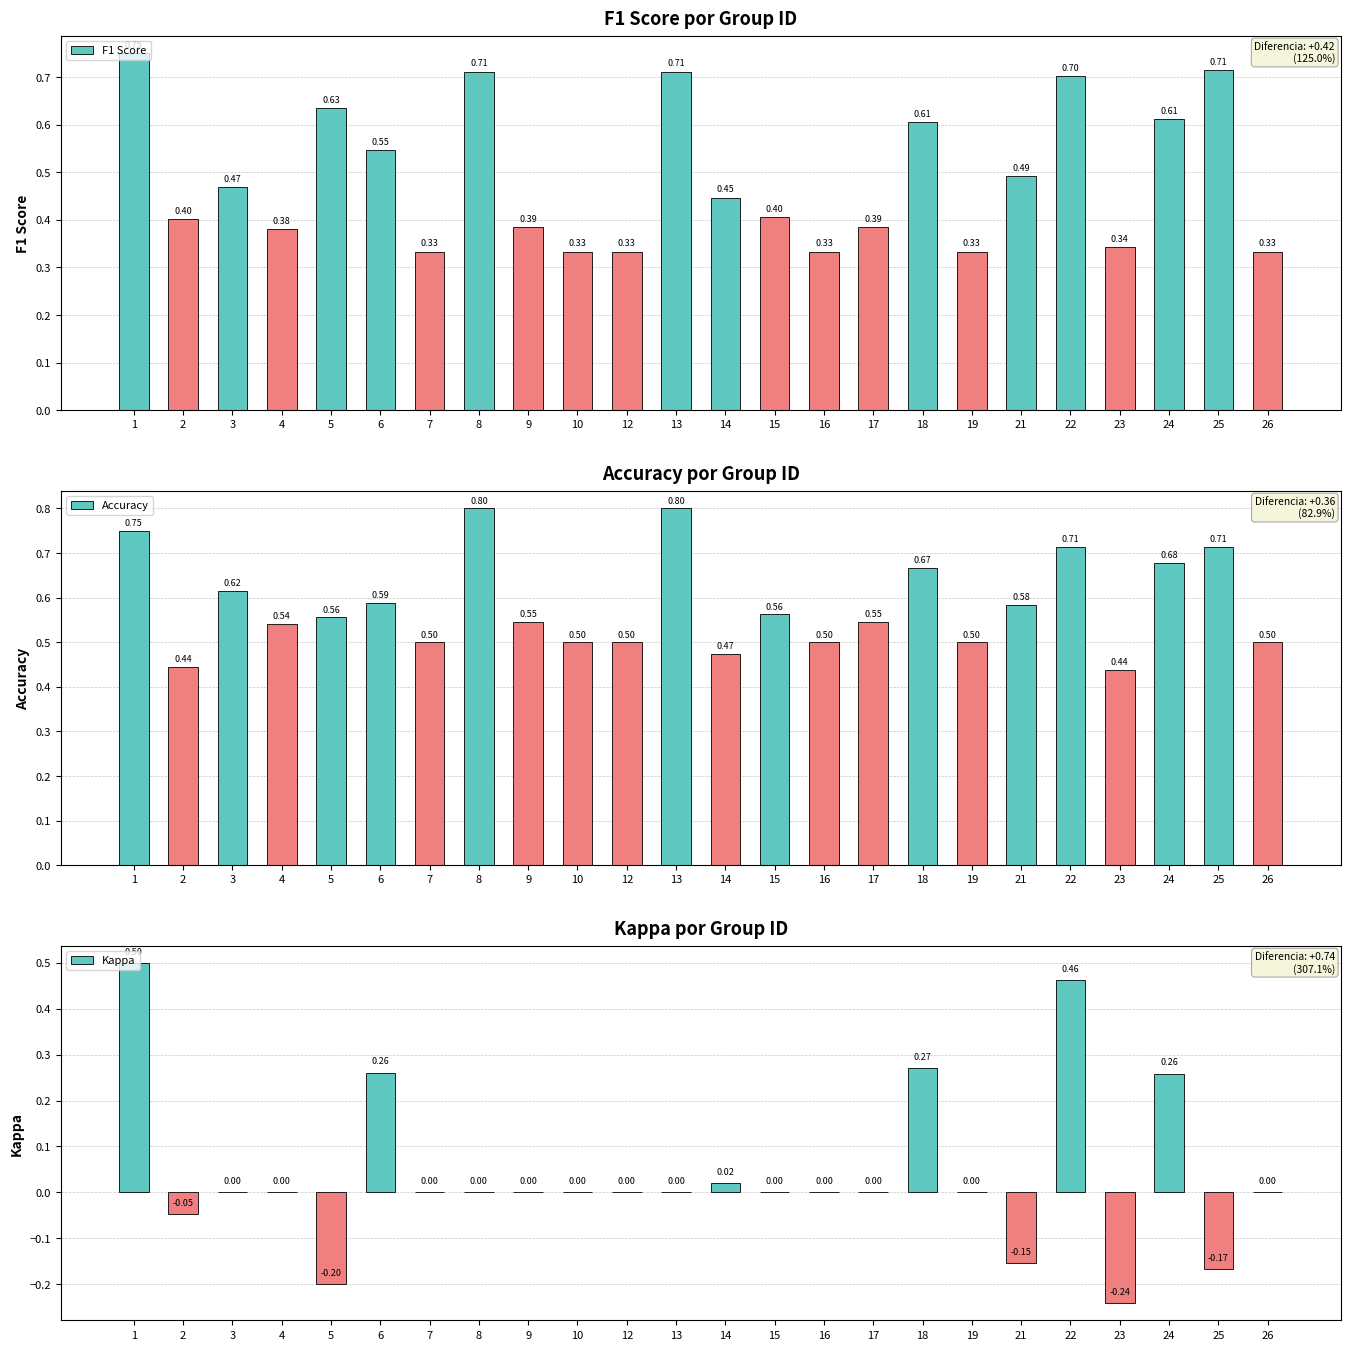

Reading left to right, transcribe all the data shown in this chart.

F1 Score: 0.8	0.4	0.5	0.4	0.6	0.5	0.3	0.7	0.4	0.3	0.3	0.7	0.4	0.4	0.3	0.4	0.6	0.3	0.5	0.7	0.3	0.6	0.7	0.3
Accuracy: 0.8	0.4	0.6	0.5	0.6	0.6	0.5	0.8	0.5	0.5	0.5	0.8	0.5	0.6	0.5	0.5	0.7	0.5	0.6	0.7	0.4	0.7	0.7	0.5
Kappa: 0.5	-0.0	0.0	0.0	-0.2	0.3	0.0	0.0	0.0	0.0	0.0	0.0	0.0	0.0	0.0	0.0	0.3	0.0	-0.2	0.5	-0.2	0.3	-0.2	0.0